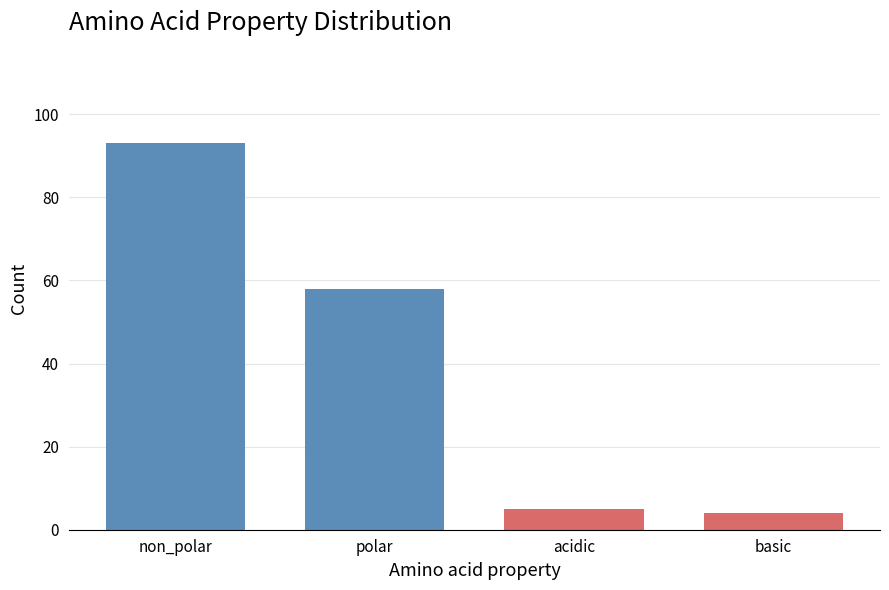

Reading right to left, transcribe all the data shown in this chart.

basic=4	acidic=5	polar=58	non_polar=93